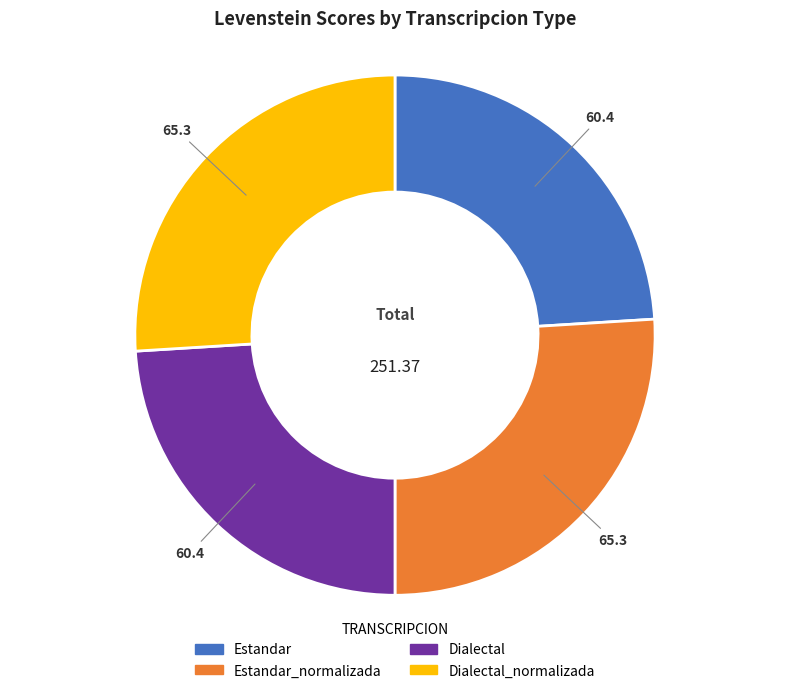

Is there a majority slice in this chart?

No